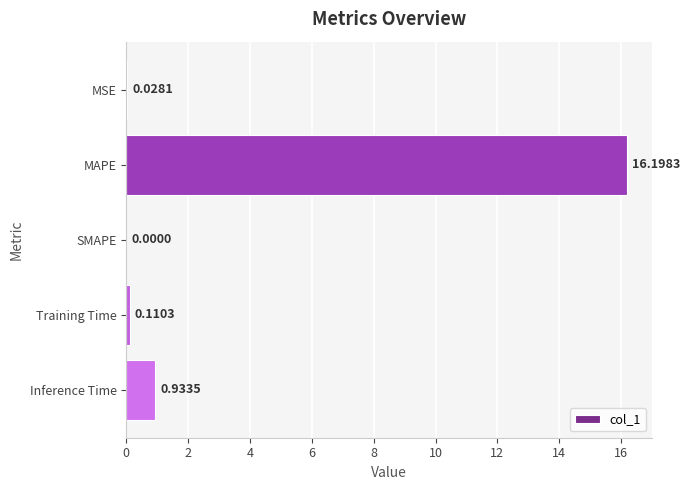

What is the change in value from SMAPE to Inference Time?

+0.9